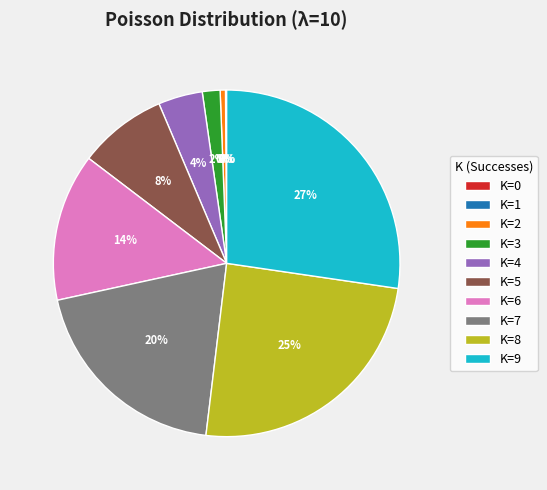

True or false: K=7 accounts for 6% of the total.

False